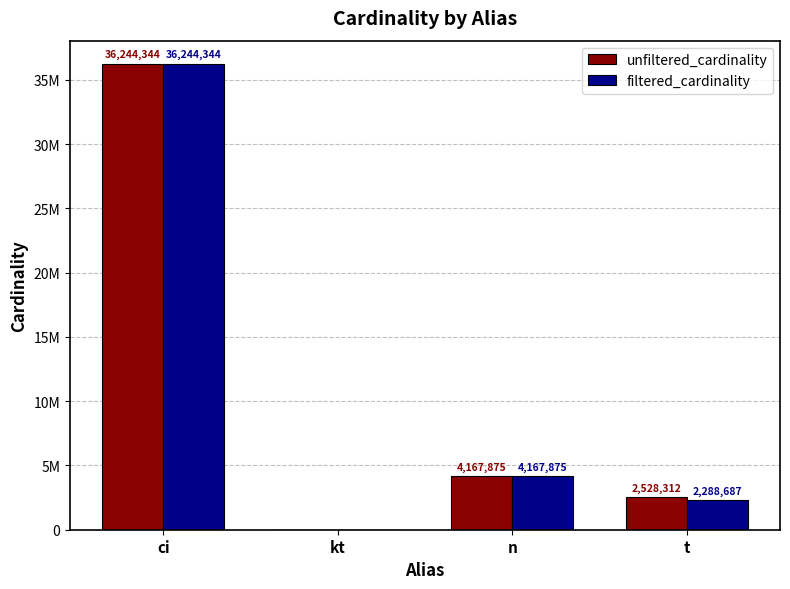

What is the total value across all series at n?

8335750